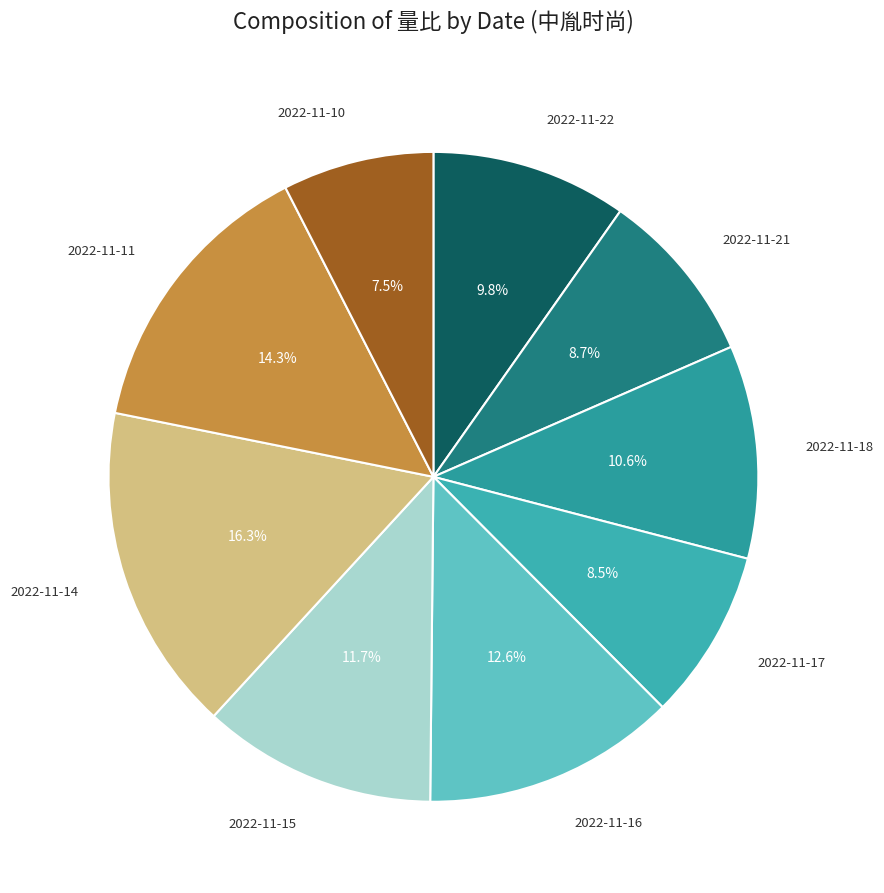

To the nearest percent, what is the difference between the largest and smallest slice percentages?

9%